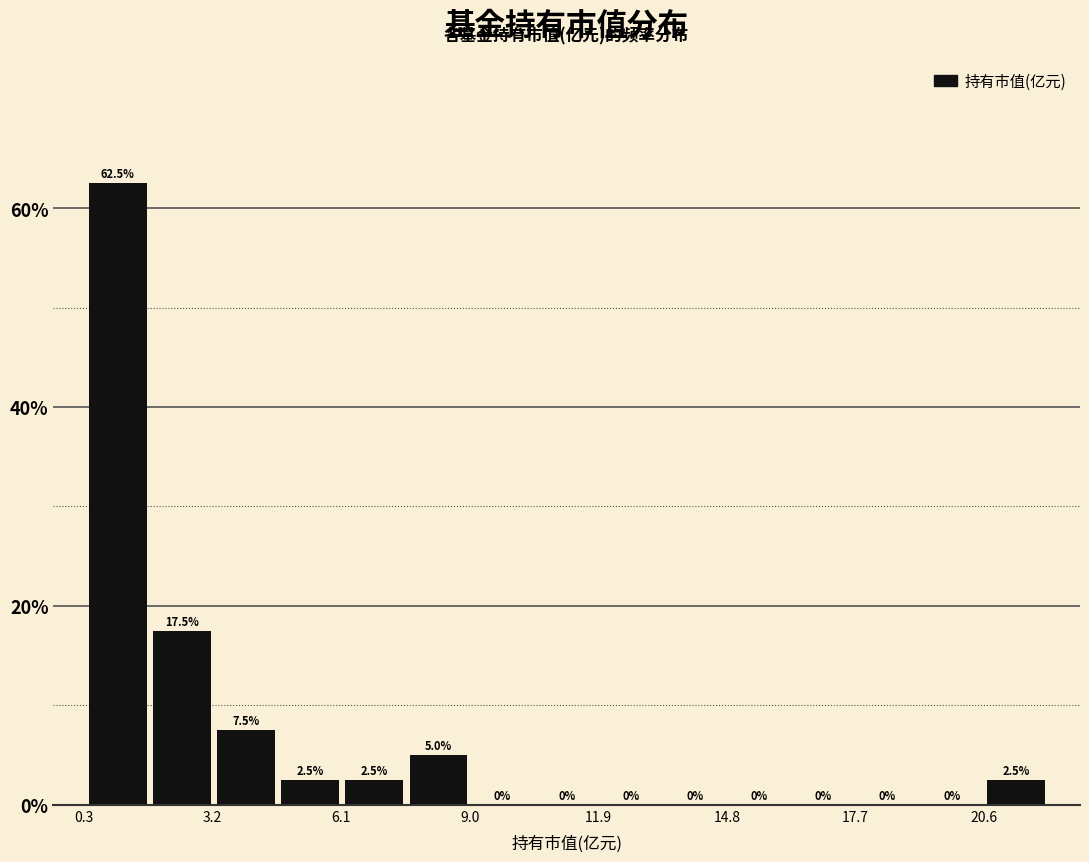

Read against the x-axis, roughly where is the centre of the tallest bar?

1.0